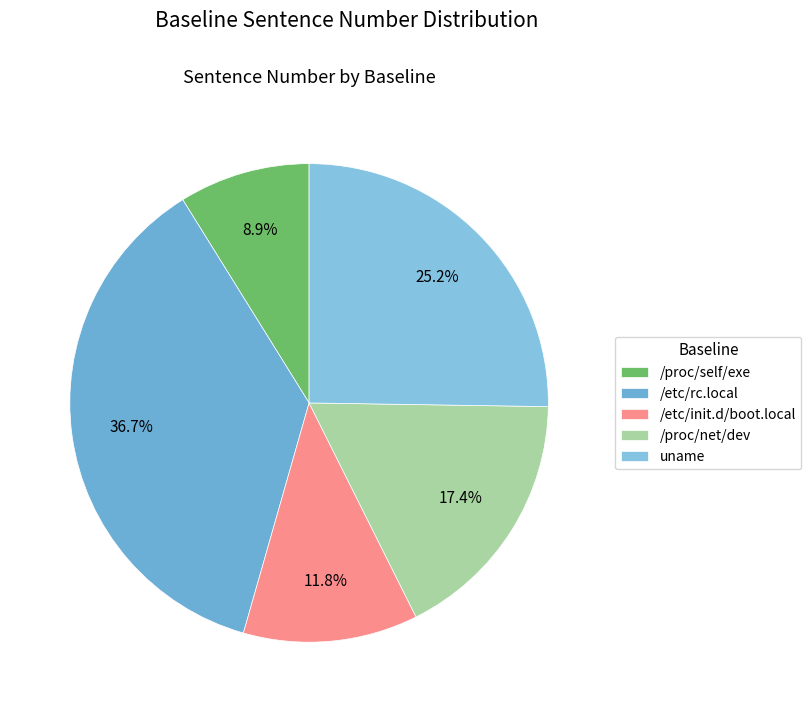

What is the ratio of the value at /etc/init.d/boot.local to the value at /etc/rc.local?

0.3